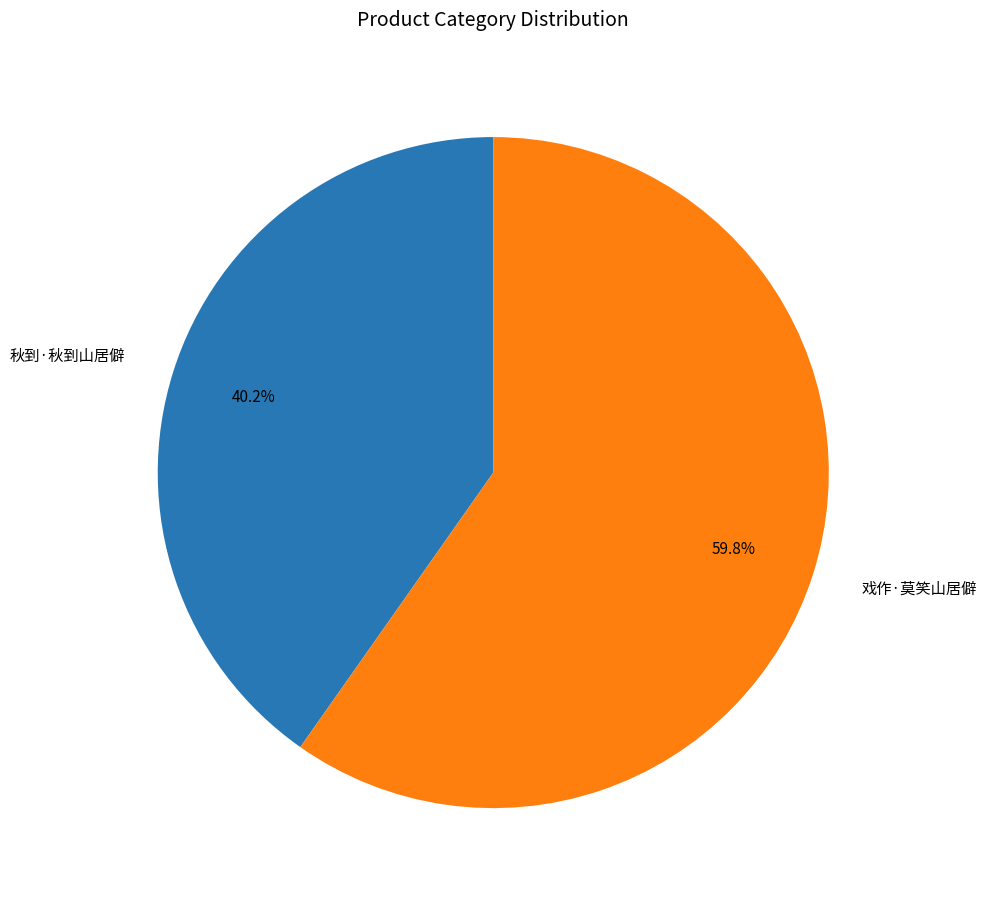

What is the total percentage of 秋到·秋到山居僻 and 戏作·莫笑山居僻?

100.0%